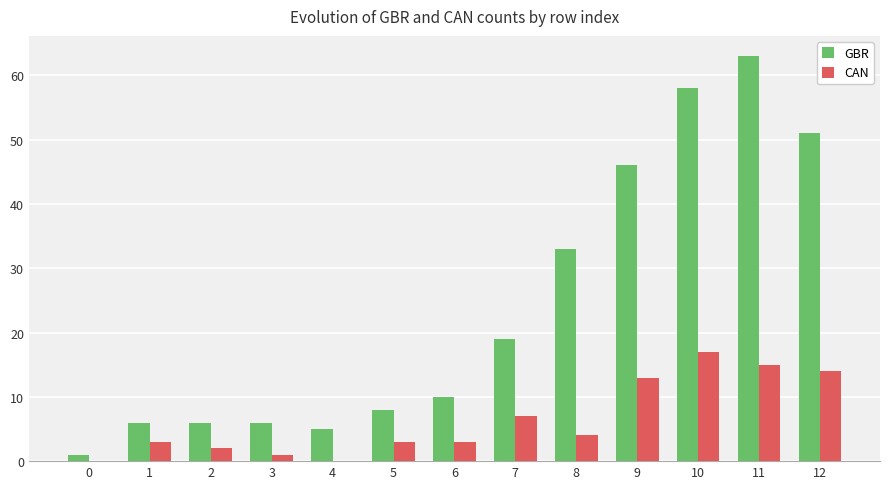

True or false: CAN has a value of 3 at 6.

True